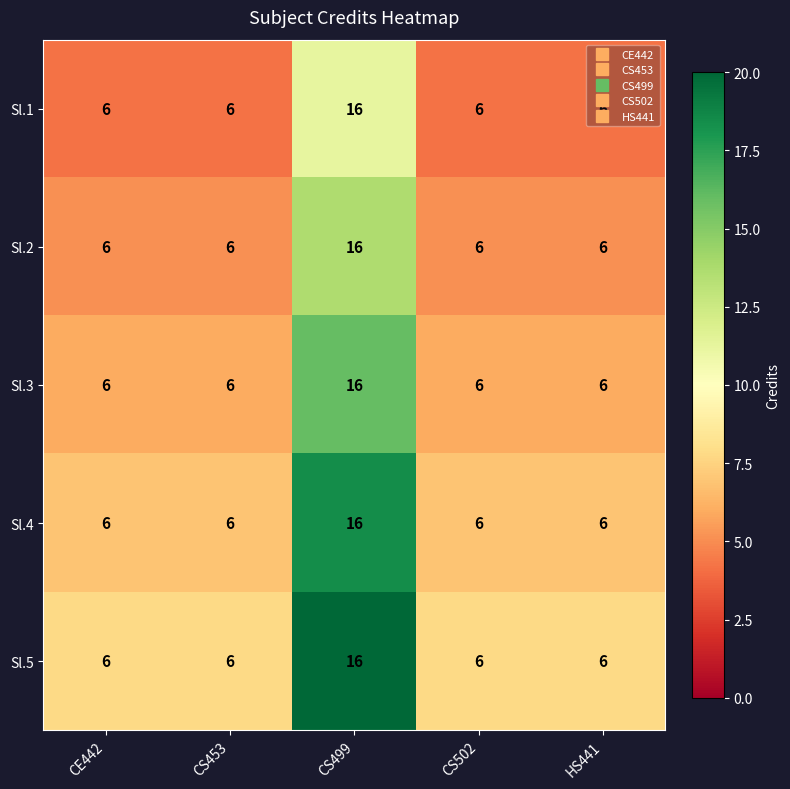

Count the number of data series in this chart.

5